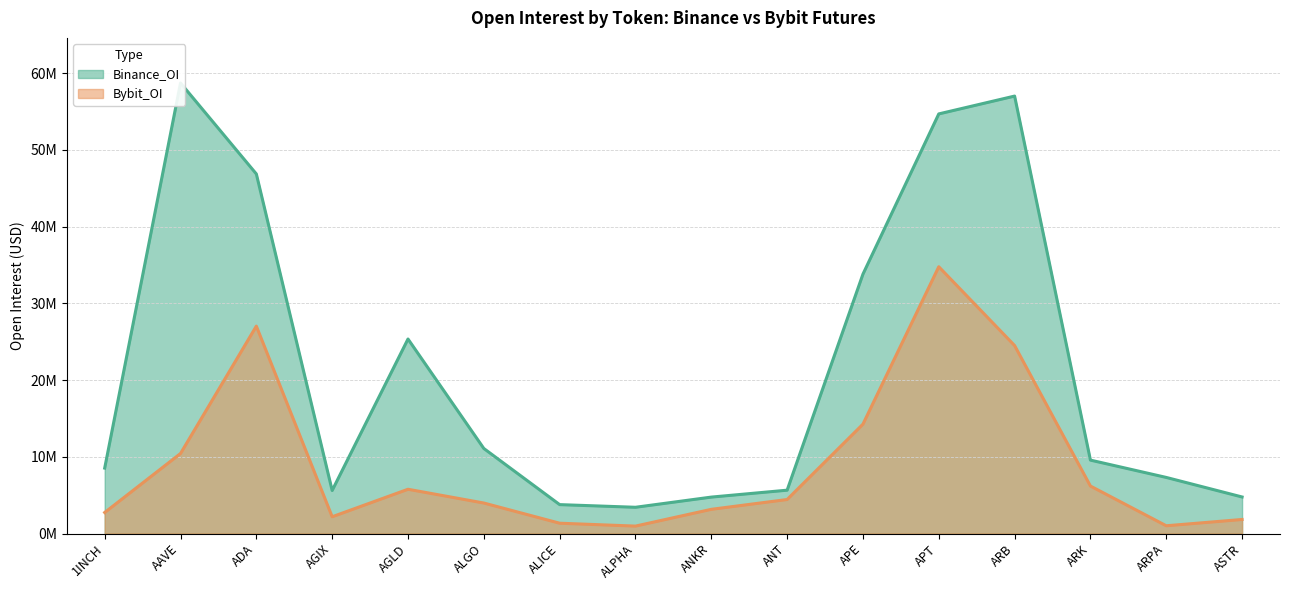

True or false: Binance_OI has a value of 3764550 at ALICE.

True